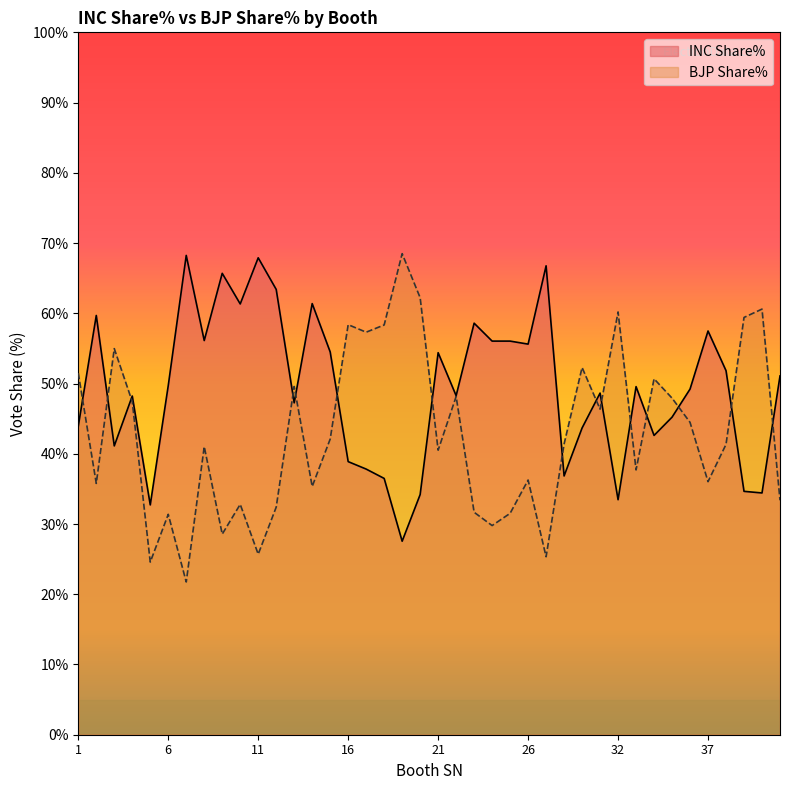

How many times do INC Share% and BJP Share% cross each other?

15